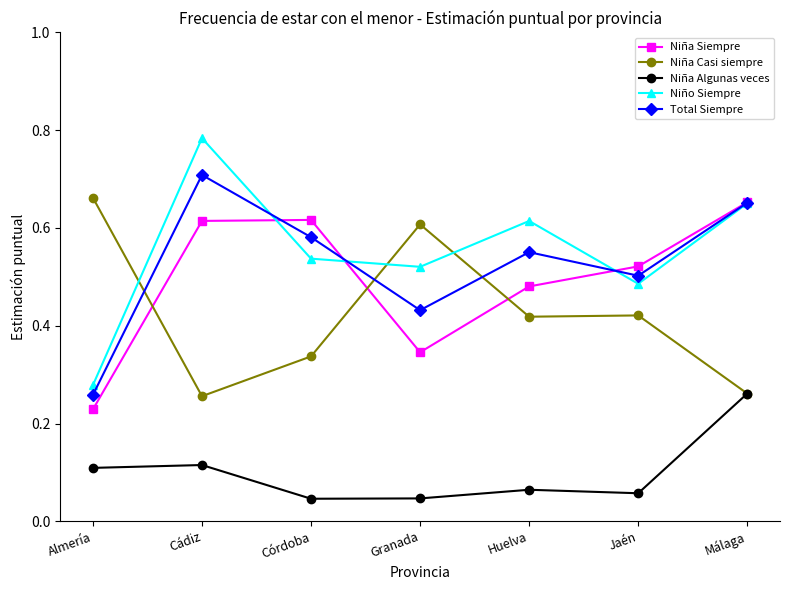

Which series has the largest range (max minus min)?

Niño Siempre